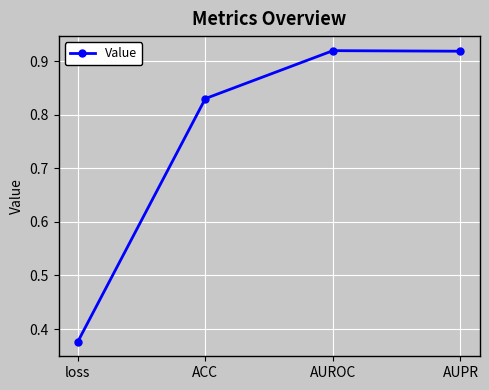

How many lines are shown in the chart?

1